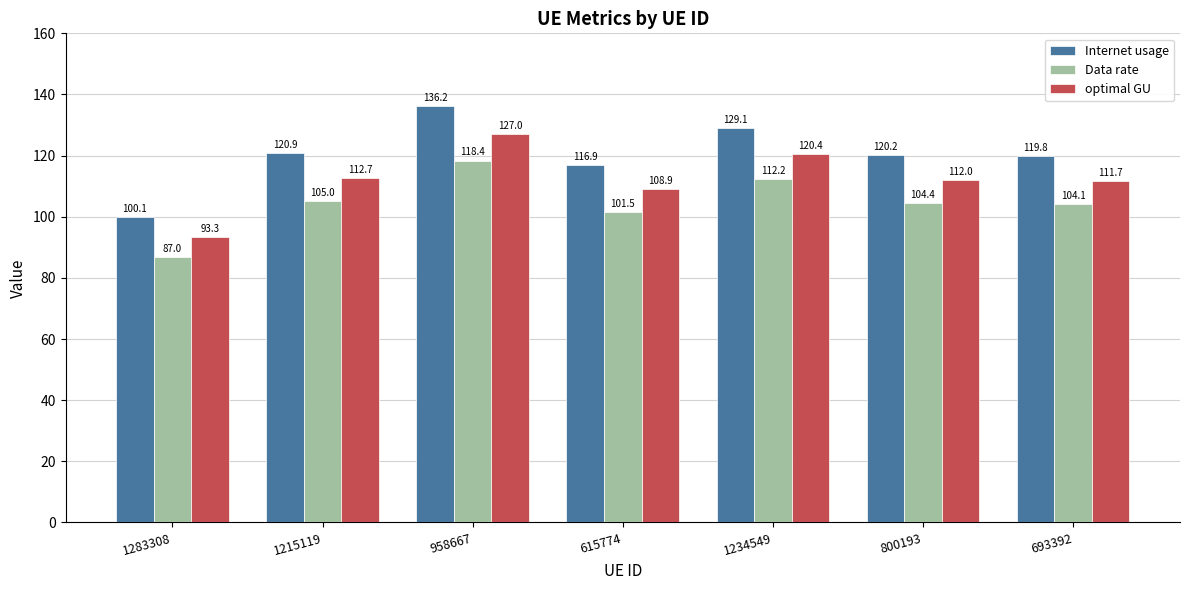

What is the label of the 3rd bar from the left?

958667